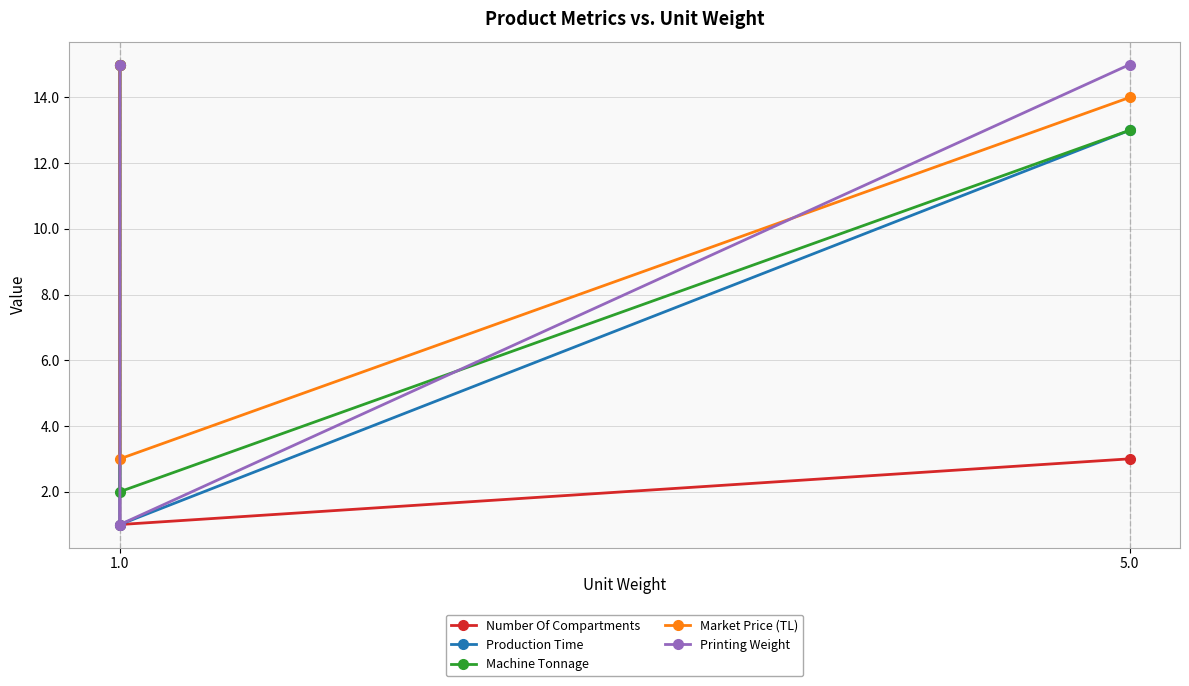

What is the highest value of the Production Time series?

15